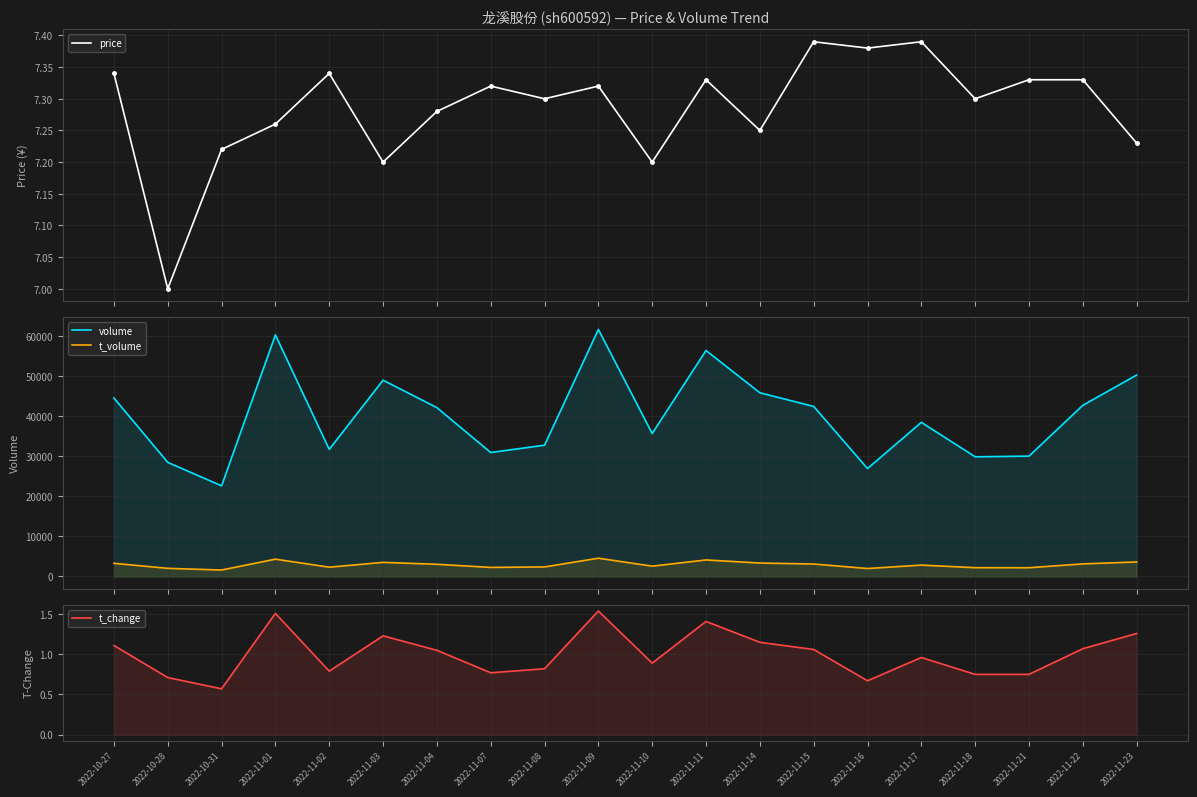

What is the lowest value of the price series?

7.0